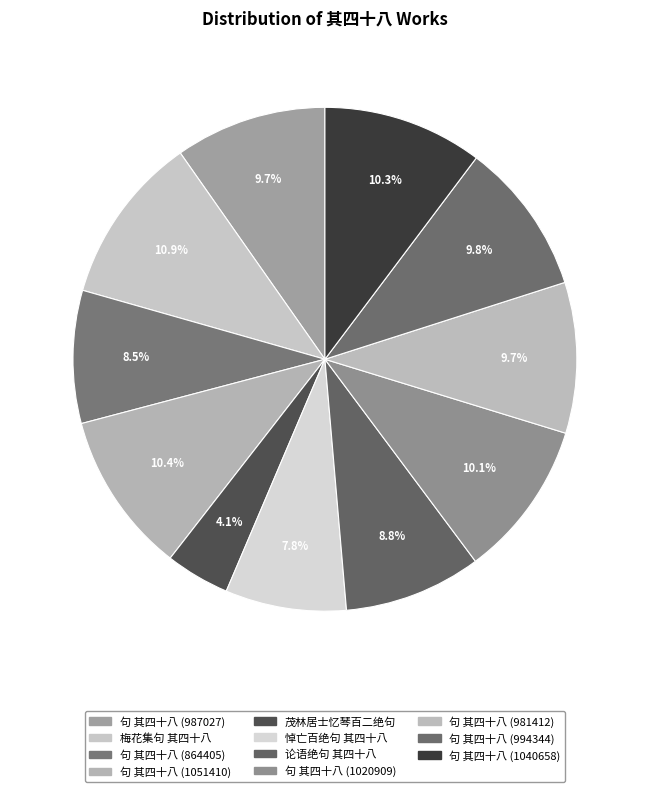

How many slices are in this pie chart?

11